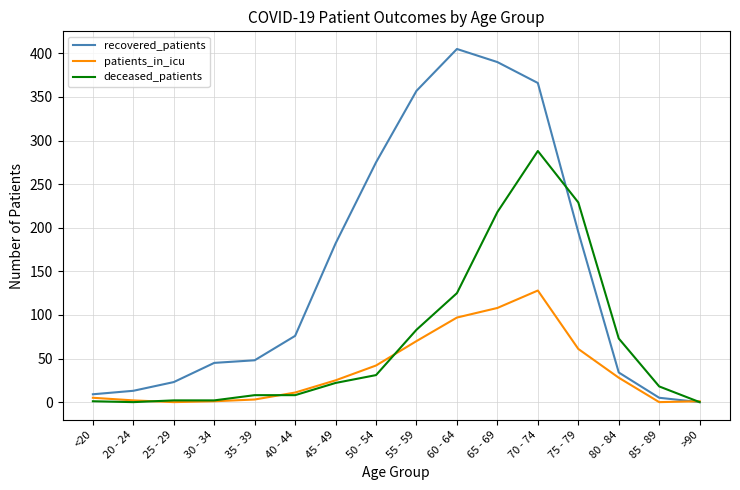

List the series in order of their peak value, lowest first.

patients_in_icu, deceased_patients, recovered_patients